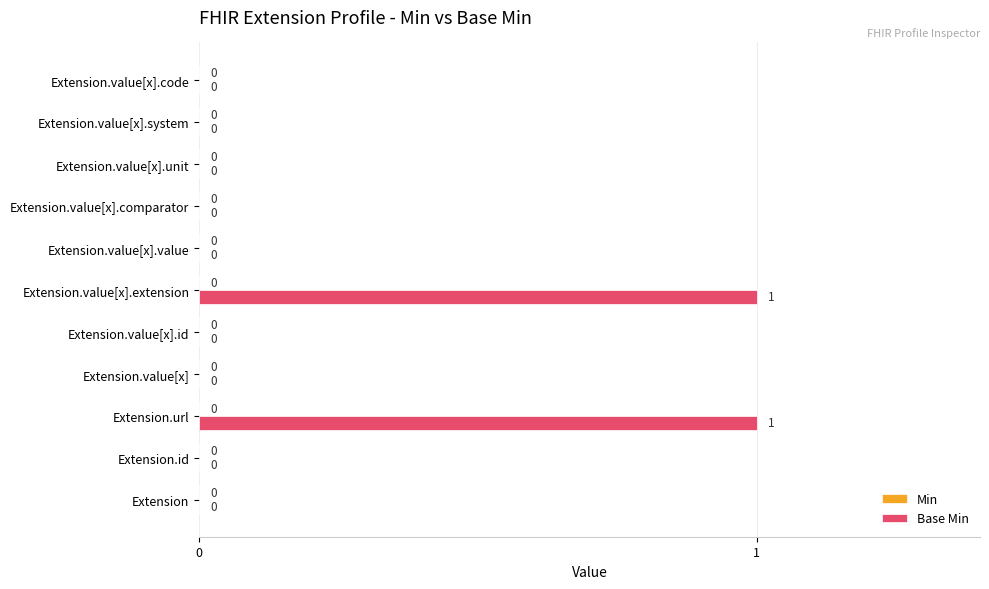

Reading bottom to top, what are all the values shown in this chart?

Extension=0	Extension.id=0	Extension.url=1	Extension.value[x]=0	Extension.value[x].id=0	Extension.value[x].extension=1	Extension.value[x].value=0	Extension.value[x].comparator=0	Extension.value[x].unit=0	Extension.value[x].system=0	Extension.value[x].code=0